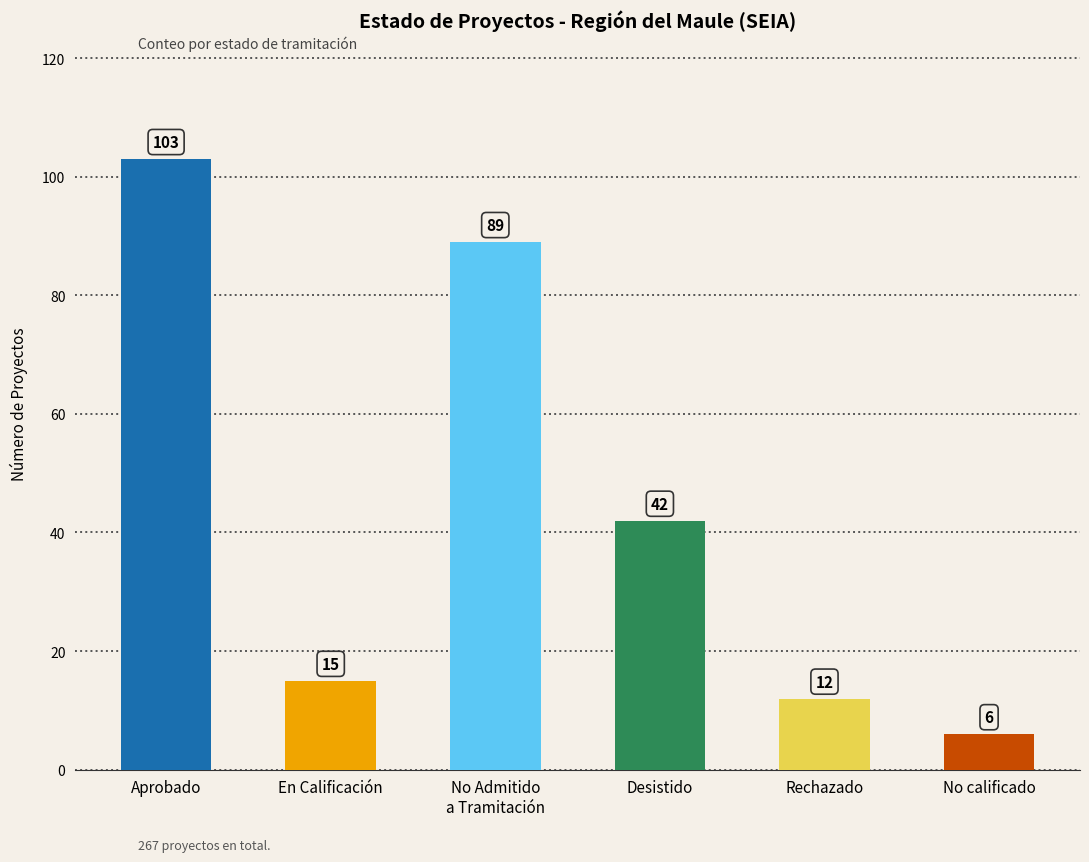

What is the maximum value shown in the chart?

103